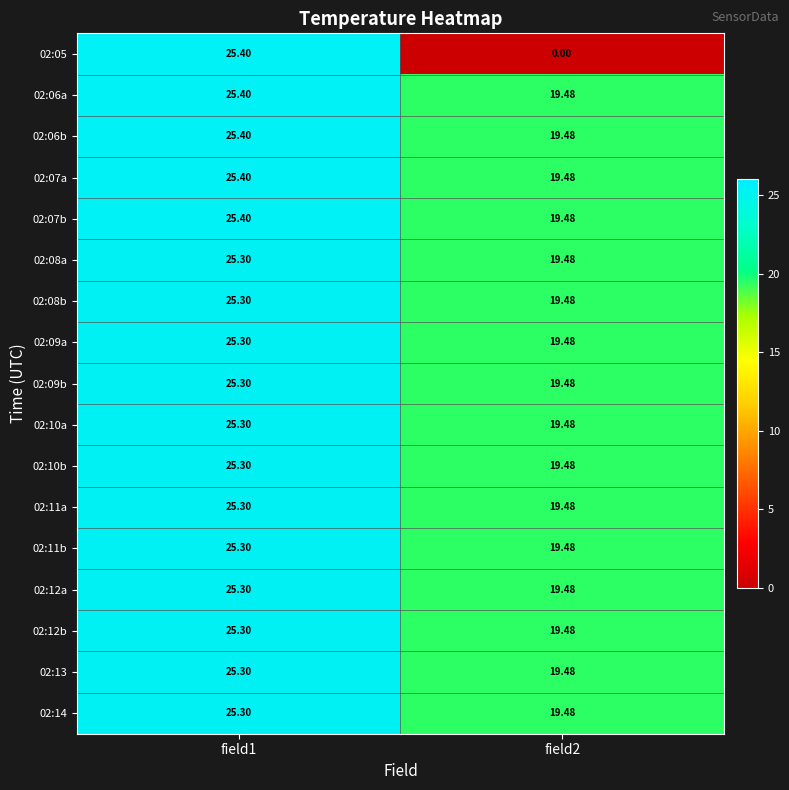

Is the value of 02:10a at field1 greater than the value of 02:11a at field2?

Yes